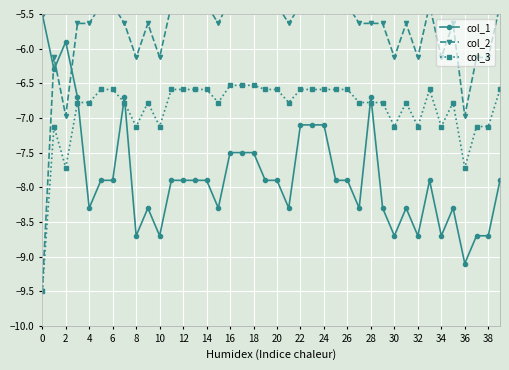

What is the value of the col_3 point at the 36th from the left?

-6.8